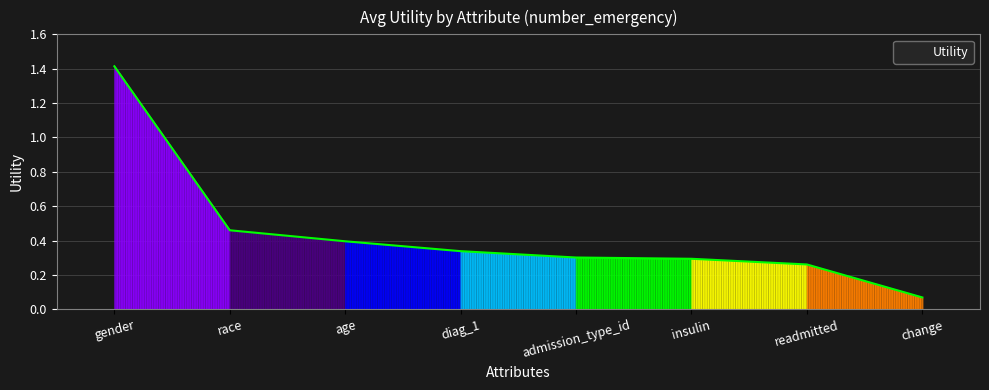

The chart shows a value of 0.4 at insulin. True or false?

False